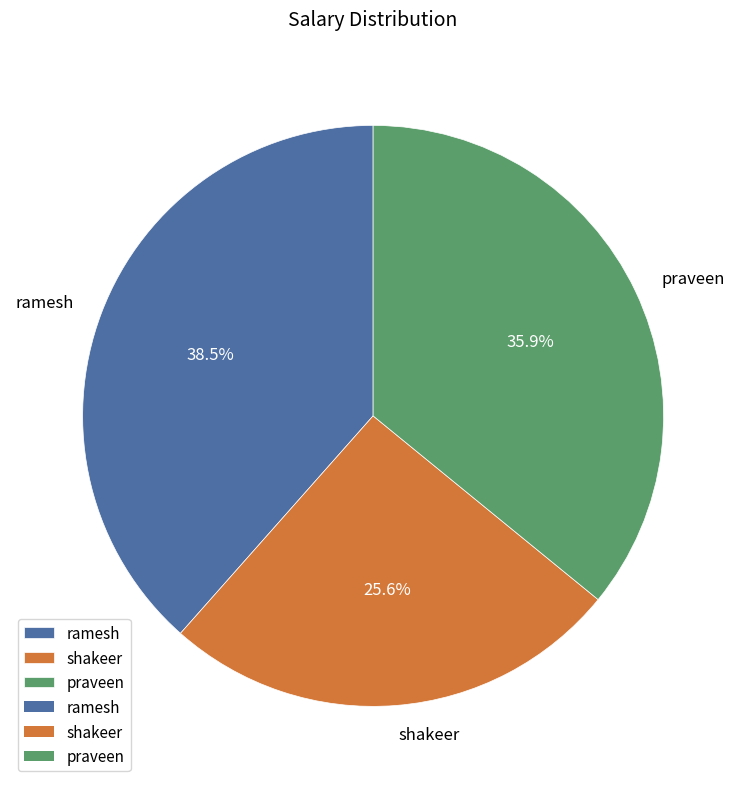

How many segments does this pie chart have?

3